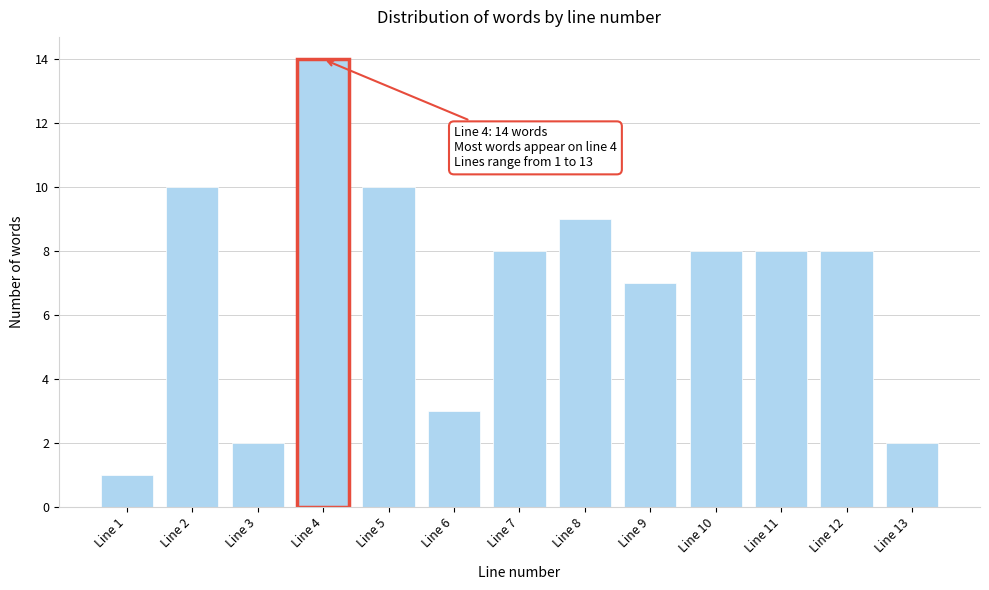

Reading left to right, list all the values displayed in this chart.

1	10	2	14	10	3	8	9	7	8	8	8	2